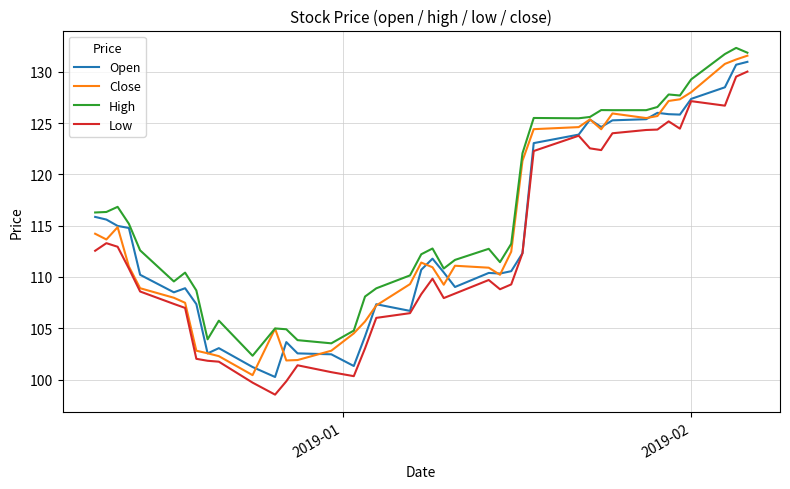

Which series has the largest total across all categories?

High